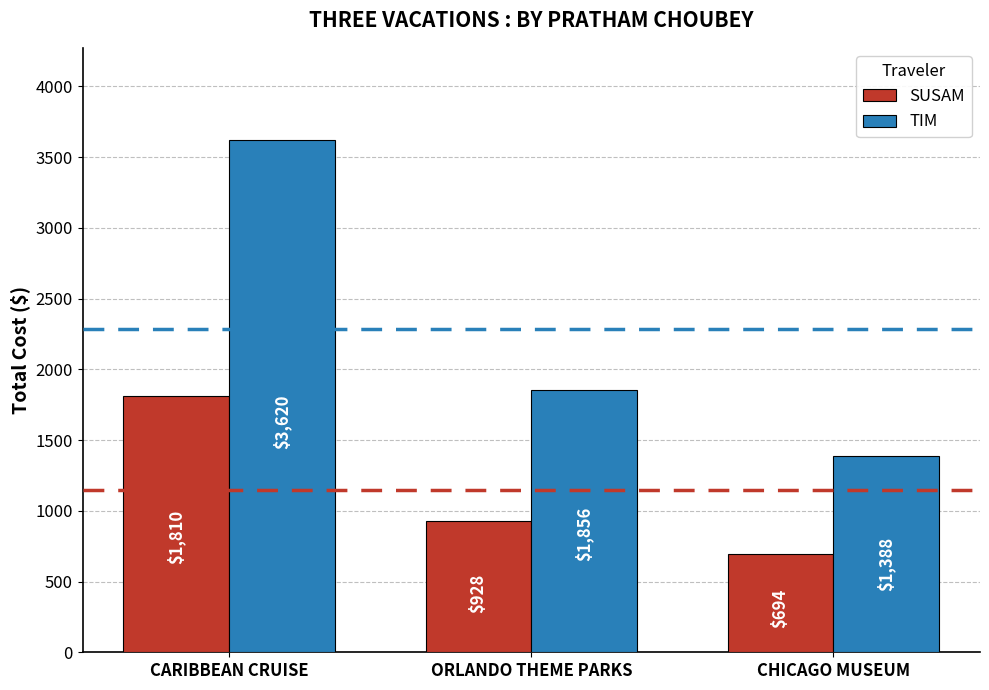

List the labels in order of TIM value, smallest first.

CHICAGO MUSEUM, ORLANDO THEME PARKS, CARIBBEAN CRUISE